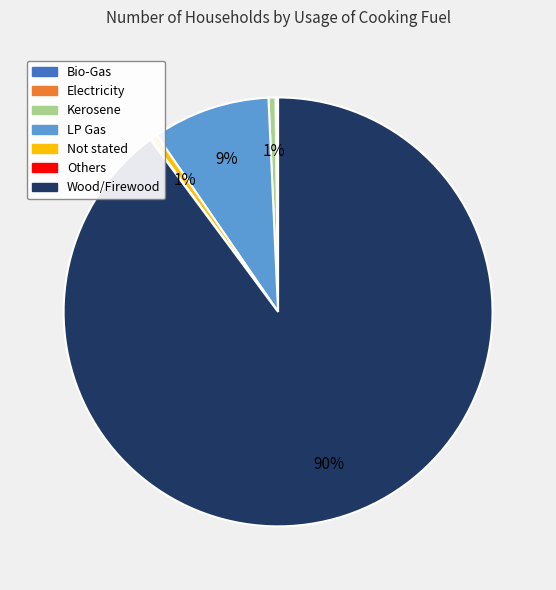

What is the largest slice in the pie chart?

Wood/Firewood